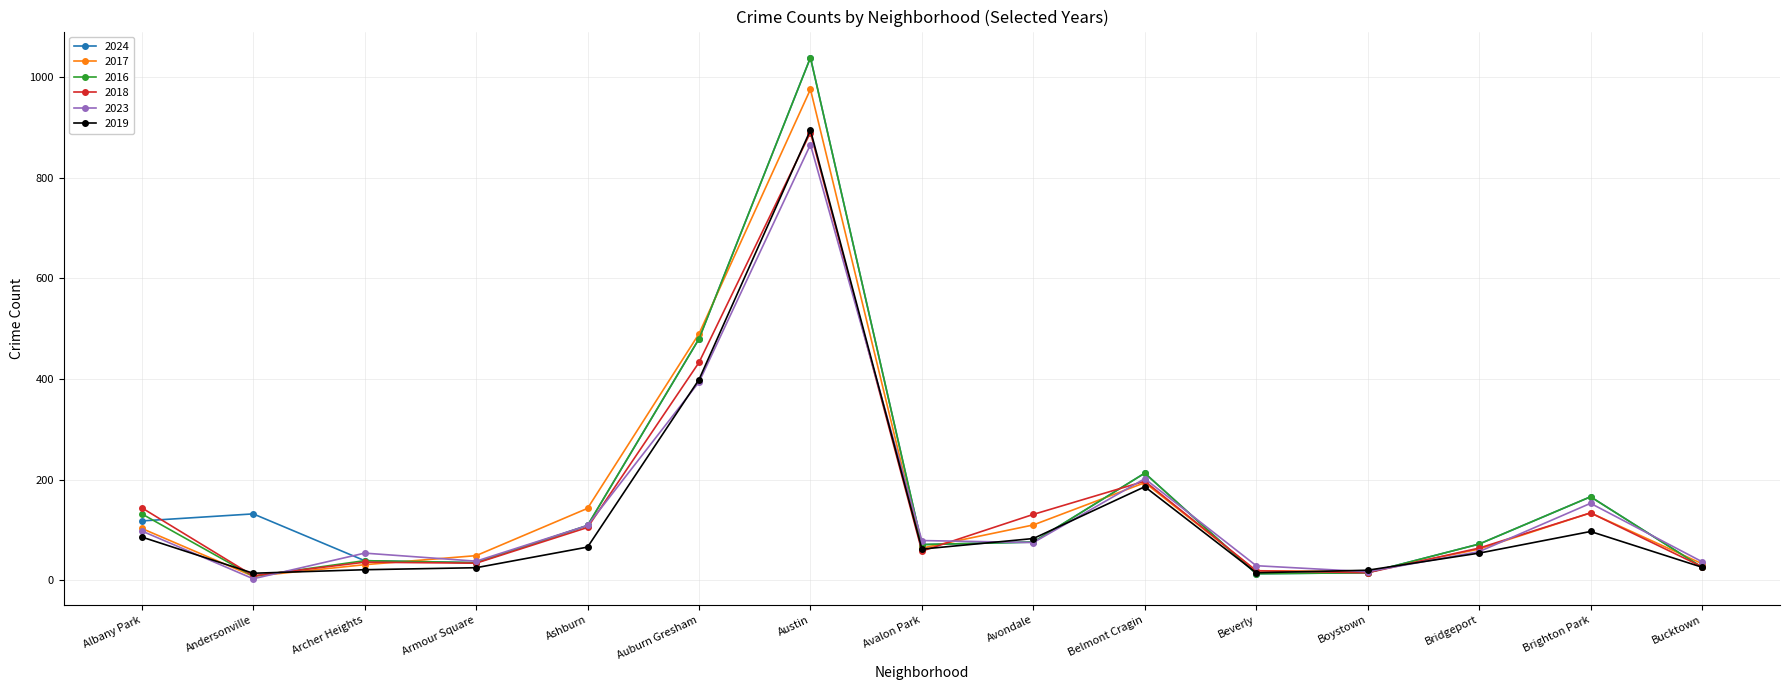

What position from the right is Brighton Park?

2